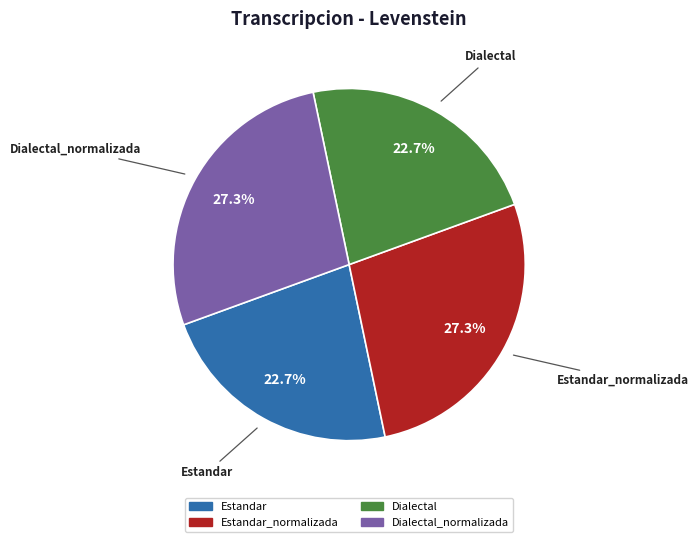

Is there any slice that represents more than half of the pie?

No